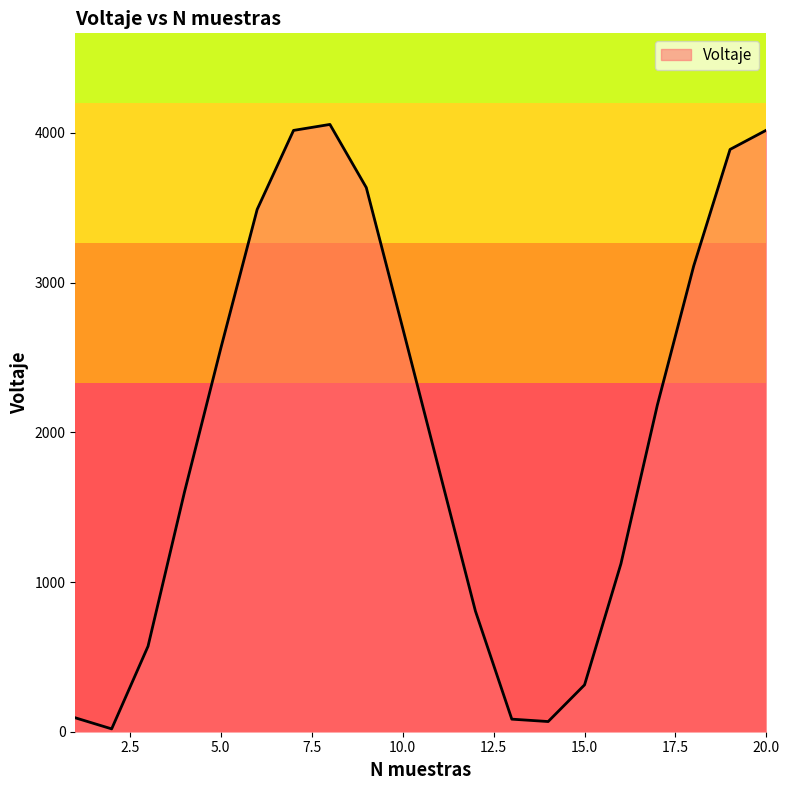

How many interior local valleys (lower than both neighbors) does the data have?

2